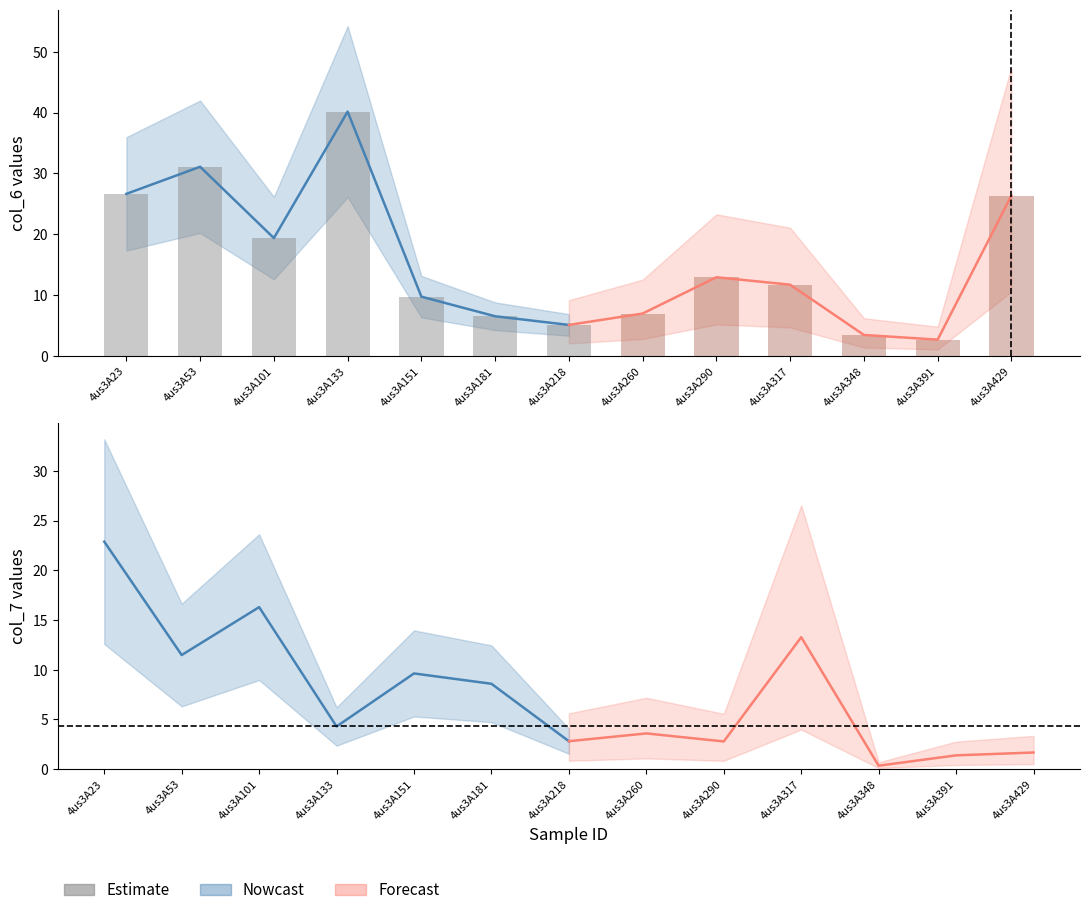

What is the value of the 1st bar from the left?

26.6